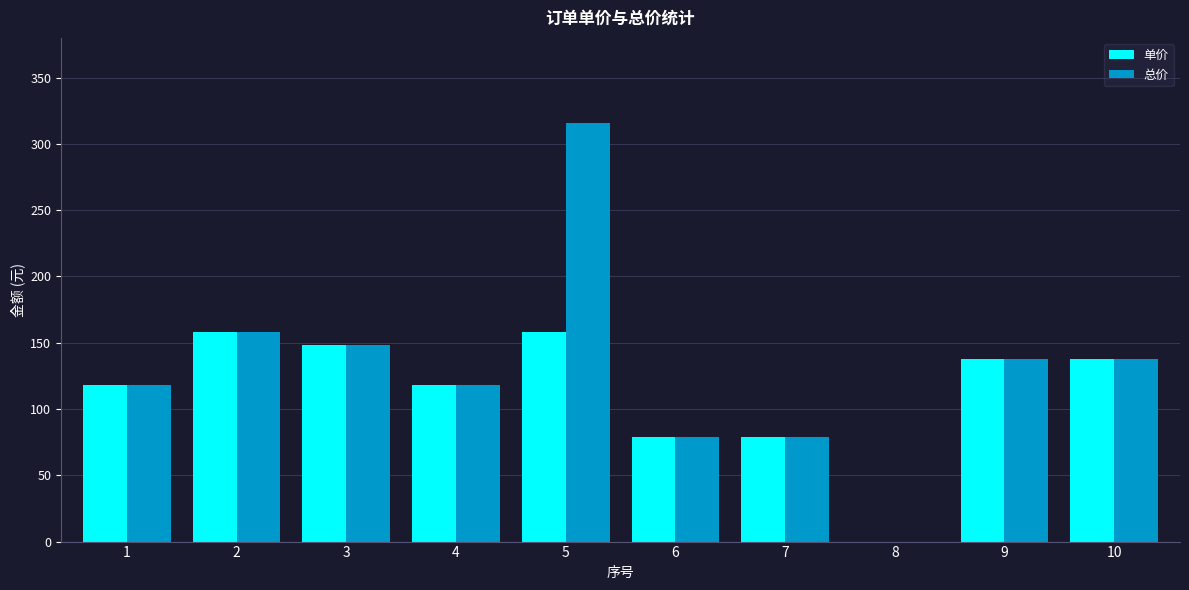

What is the sum of all 单价 values?

1134